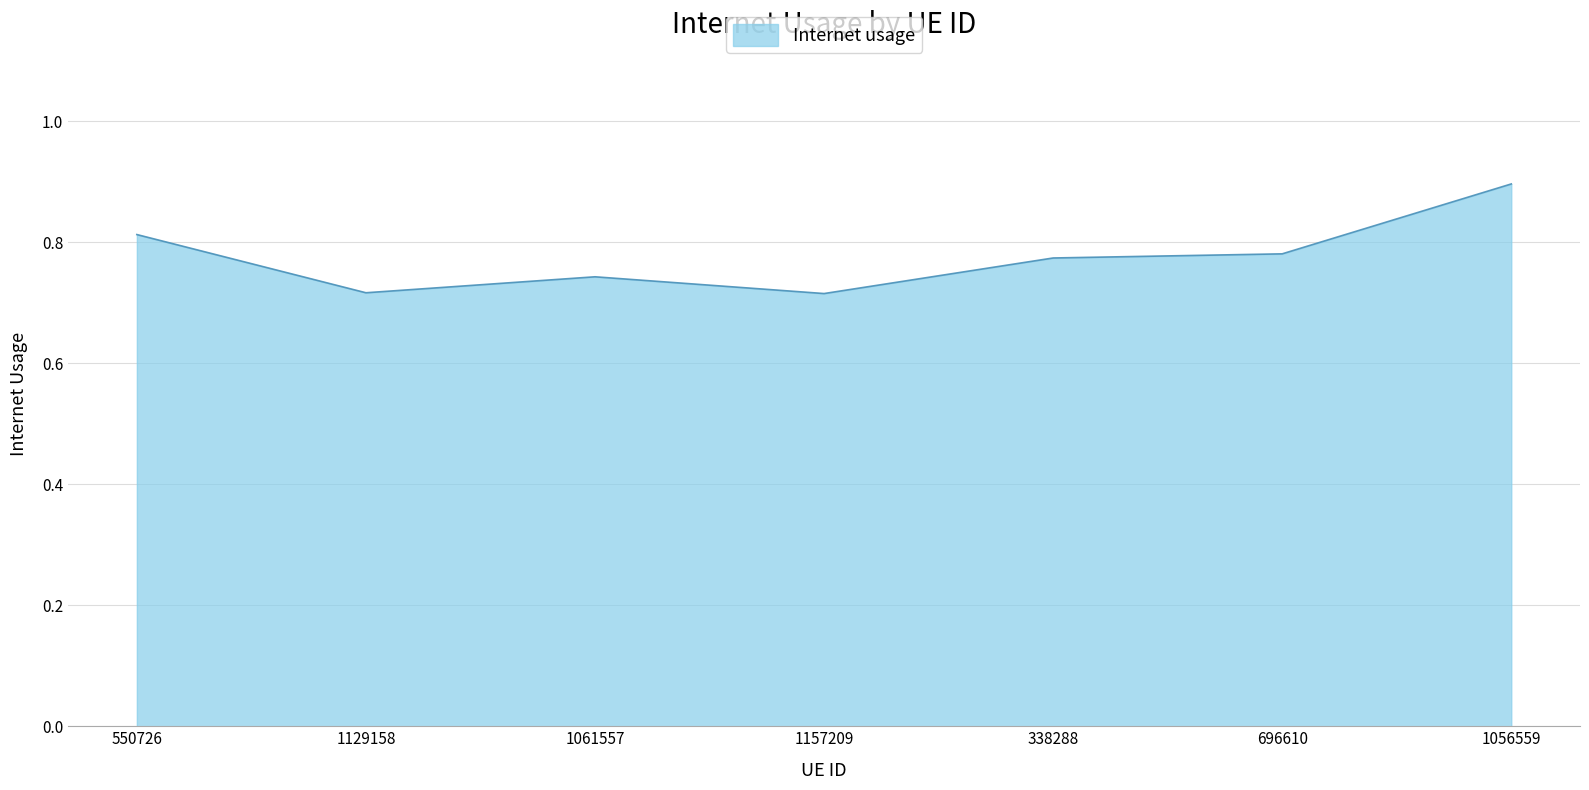

Which has a higher value, 1056559 or 1129158?

1056559